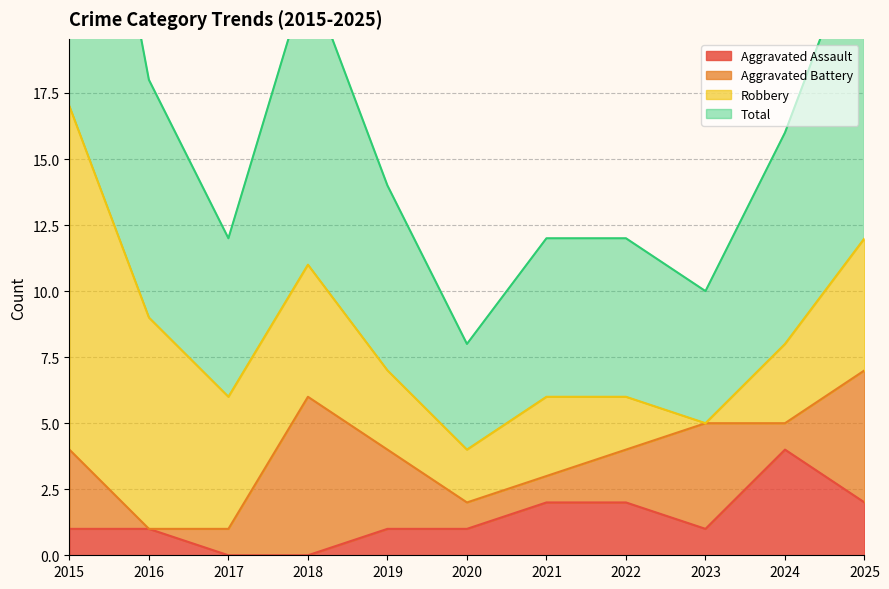

True or false: Aggravated Assault has a value of 7 at 2024.

False